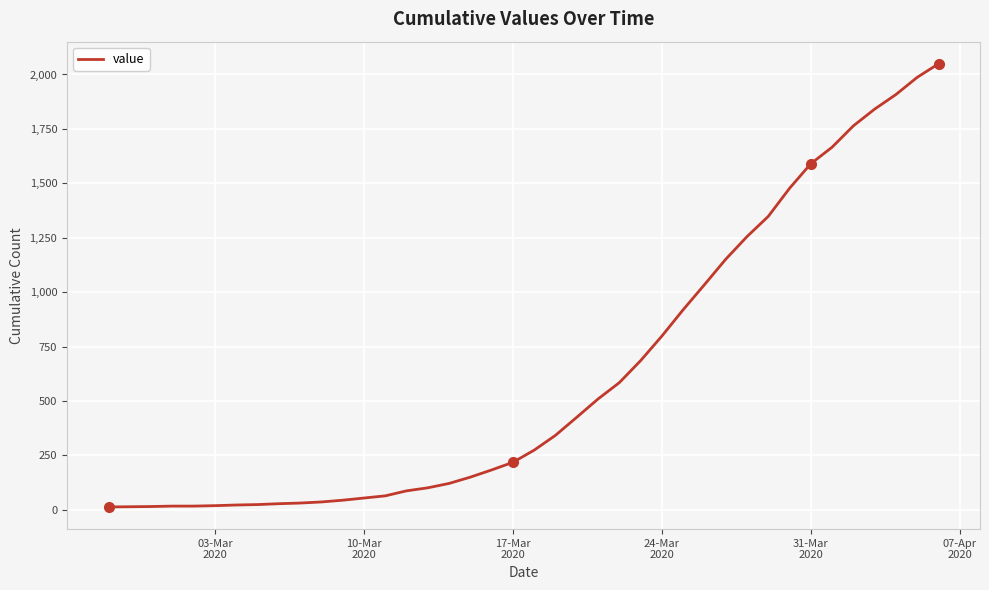

What is the difference between the maximum and minimum values?

2036